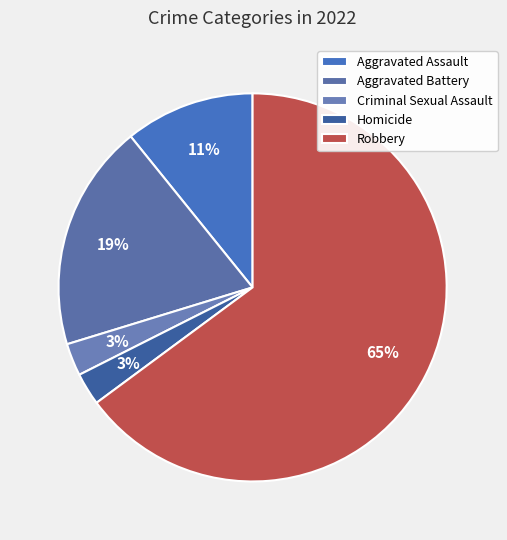

The Criminal Sexual Assault slice represents 3% of the pie. True or false?

True